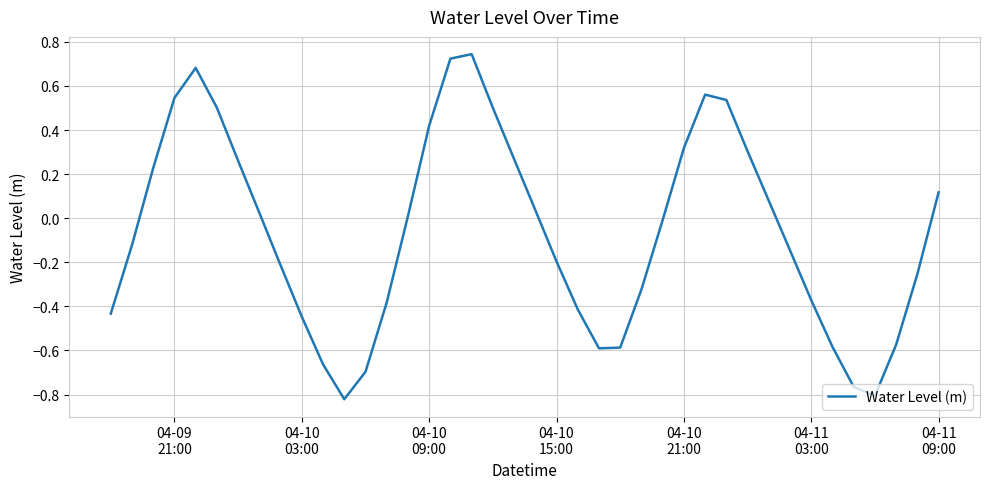

What is the difference between the maximum and minimum values?

1.6